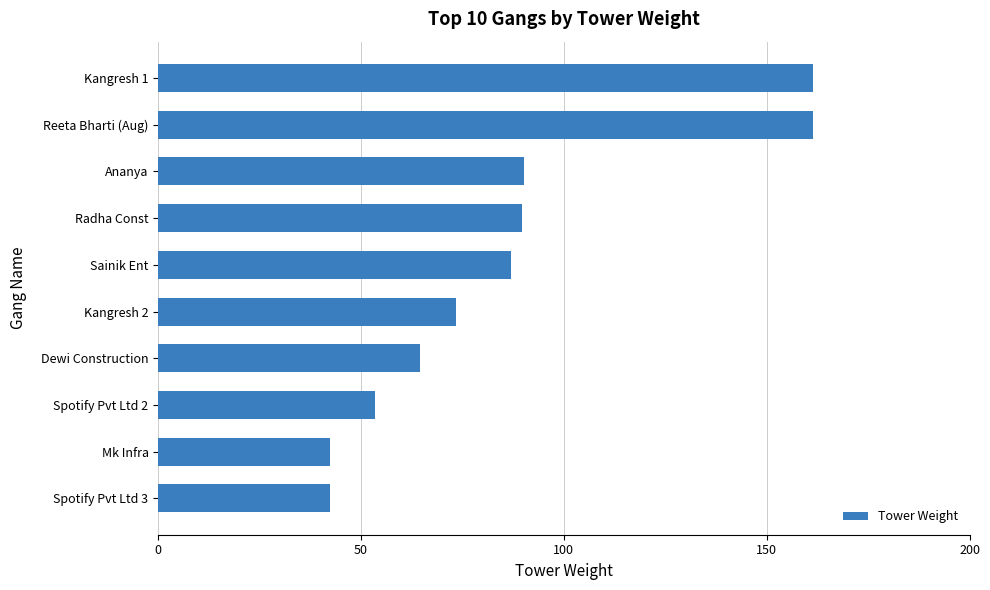

How many data points are less than 87?

5